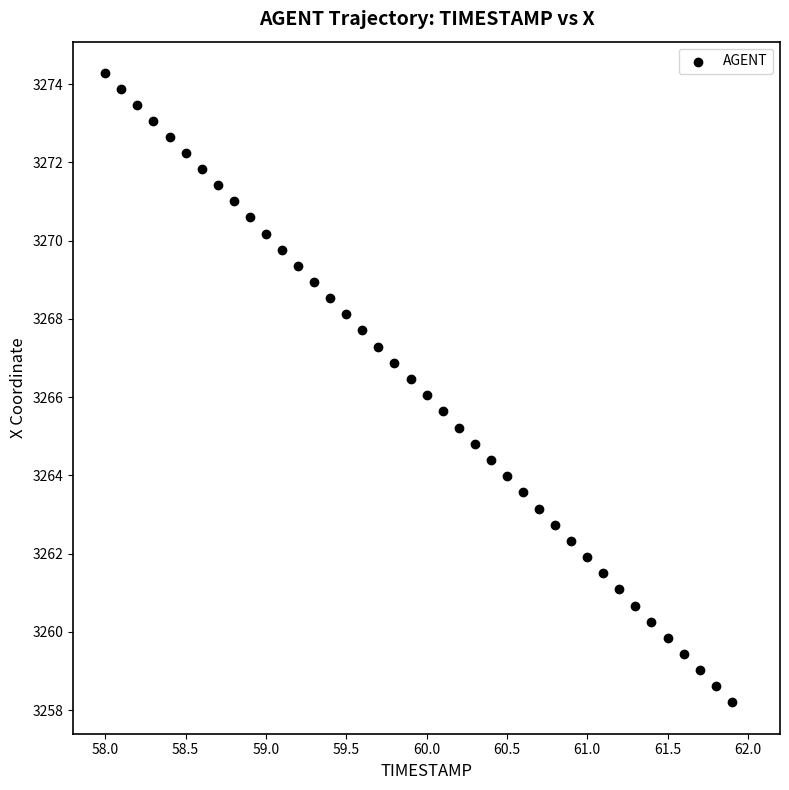

What is the range of X values (max minus min)?

3.9